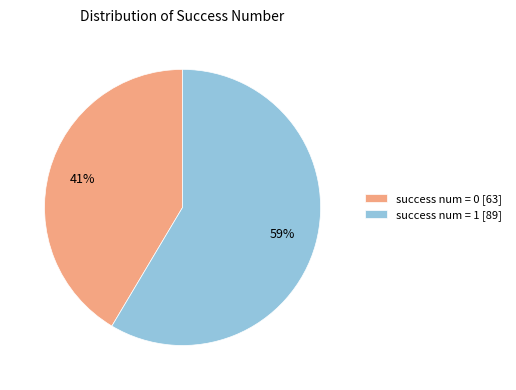

To the nearest percent, what percentage of the pie is success num = 1?

59%